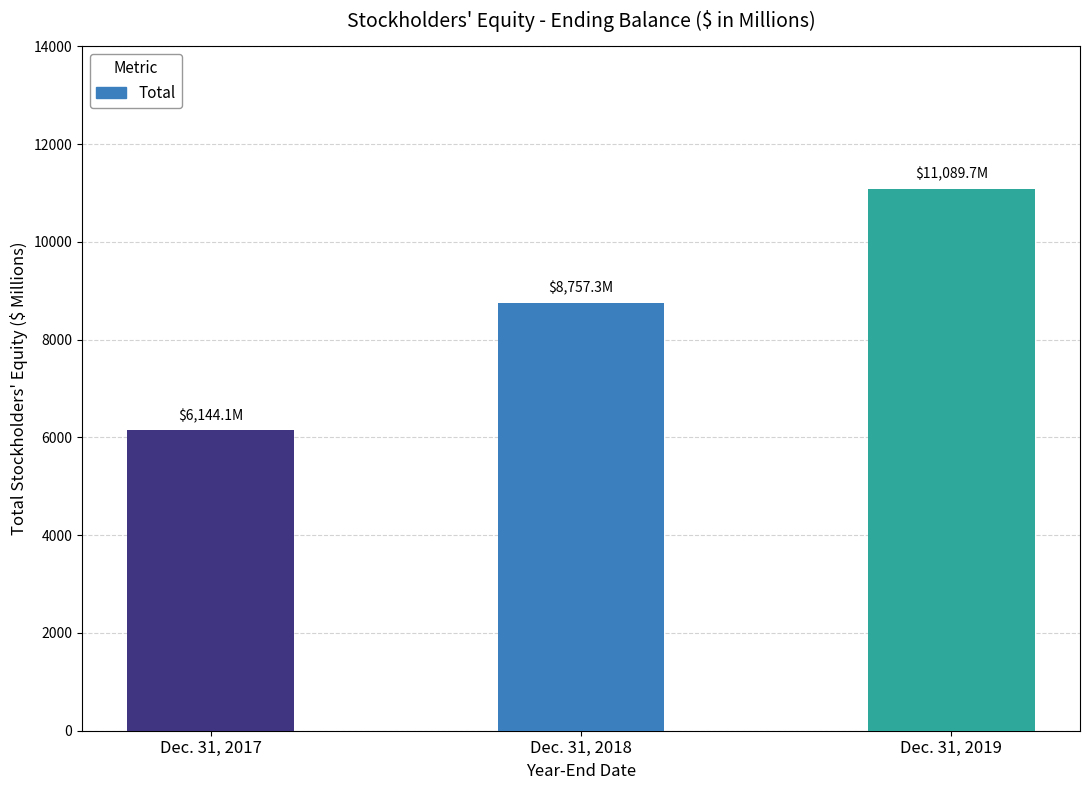

Reading left to right, transcribe all the data shown in this chart.

Dec. 31, 2017=6144.1	Dec. 31, 2018=8757.3	Dec. 31, 2019=11089.7